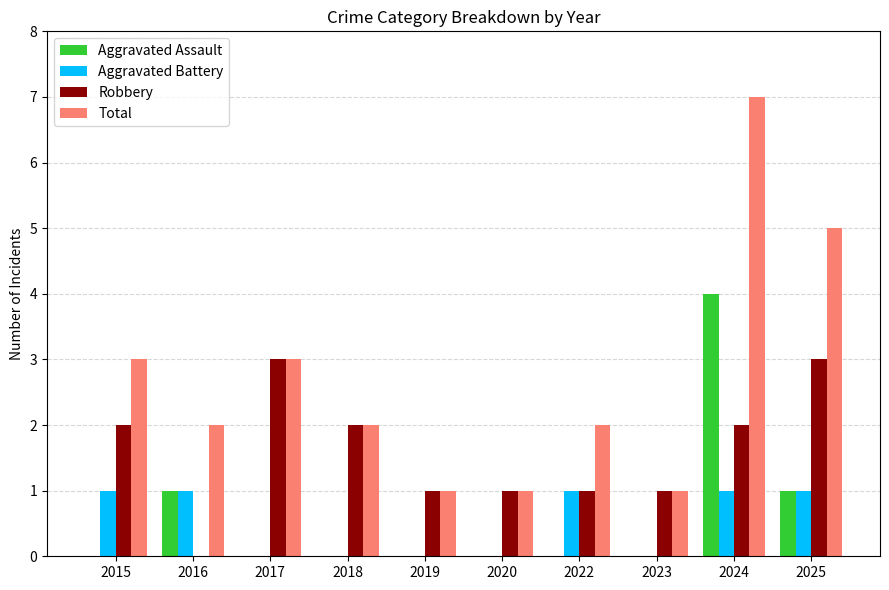

What are all the series names shown in the legend?

Aggravated Assault, Aggravated Battery, Robbery, Total